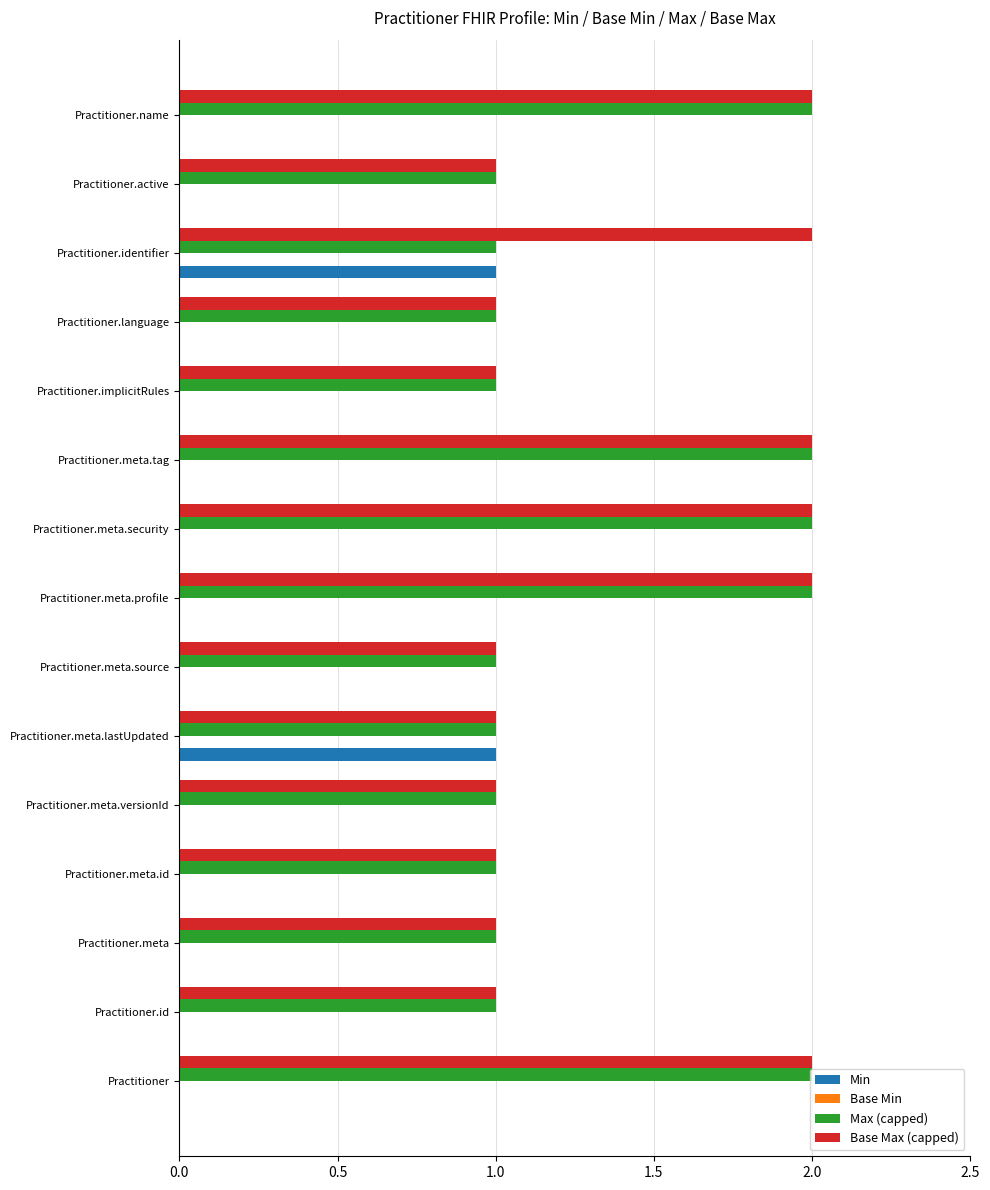

What is the sum of the Max (capped) values at Practitioner.meta.tag and Practitioner.implicitRules?

3